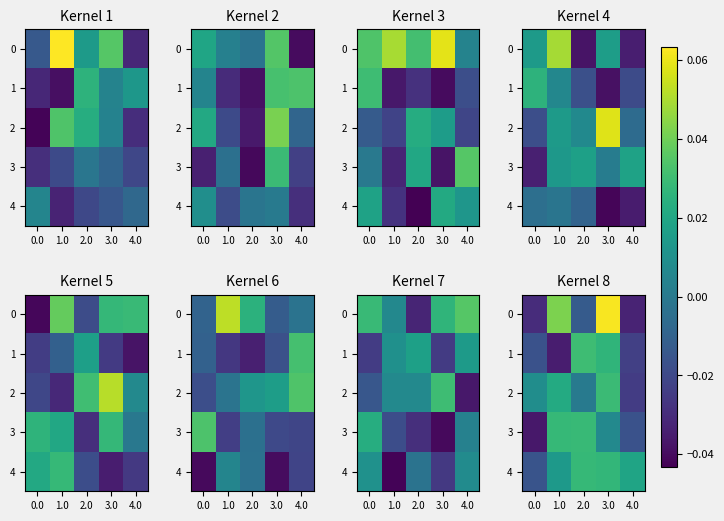

How many data points in 3 are less than 0?

2